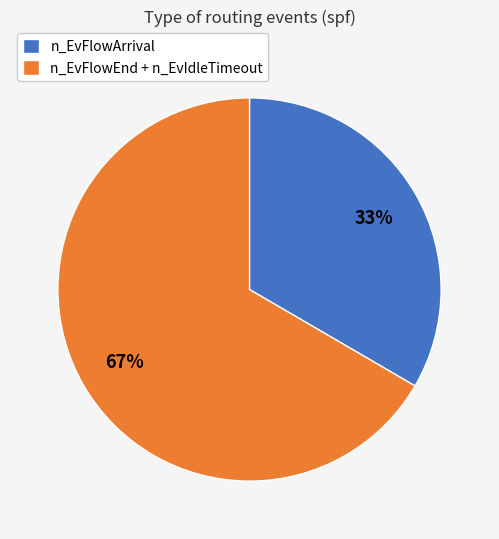

What is the smallest slice in the pie chart?

n_EvFlowArrival